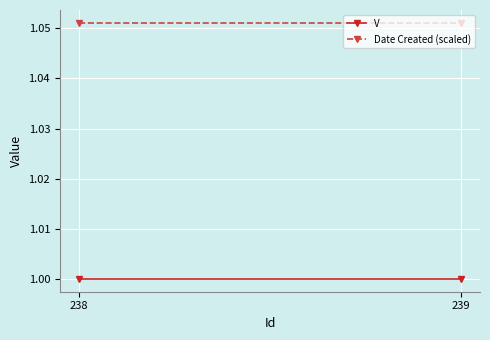

The value of Date Created (scaled) at 239 is 1.1. True or false?

True